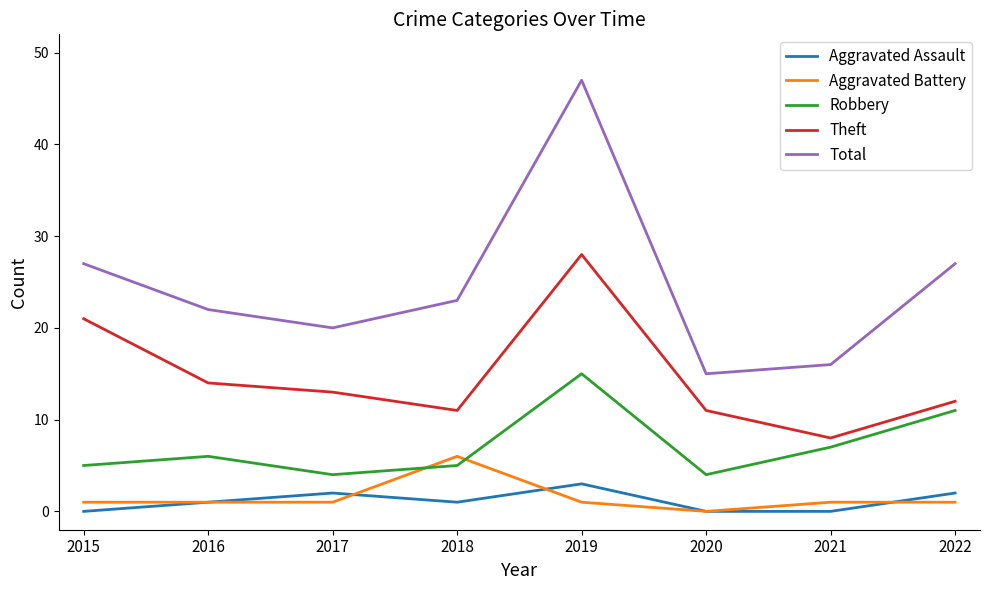

Which series has the largest total across all categories?

Total